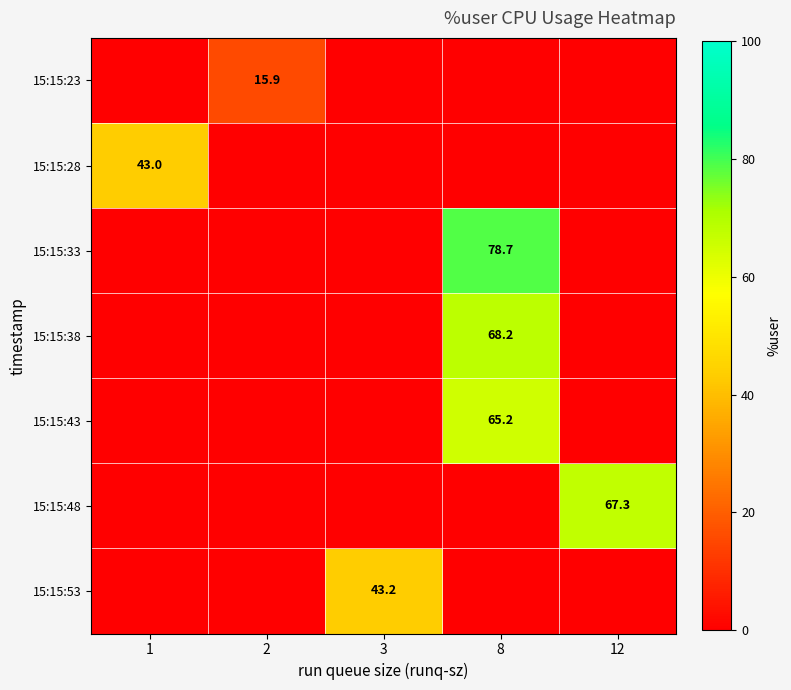

Which category has the highest value across all series?

8